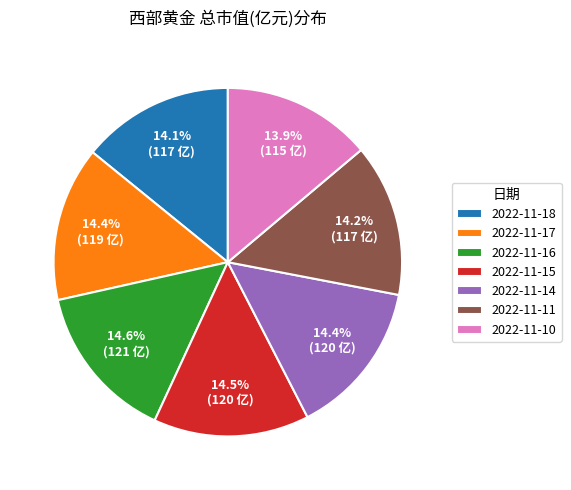

Is there any slice that represents more than half of the pie?

No